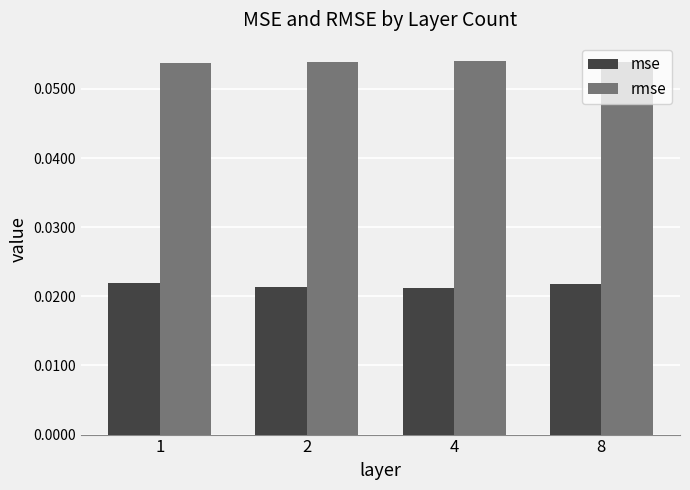

At how many categories does at least one series exceed 0?

4